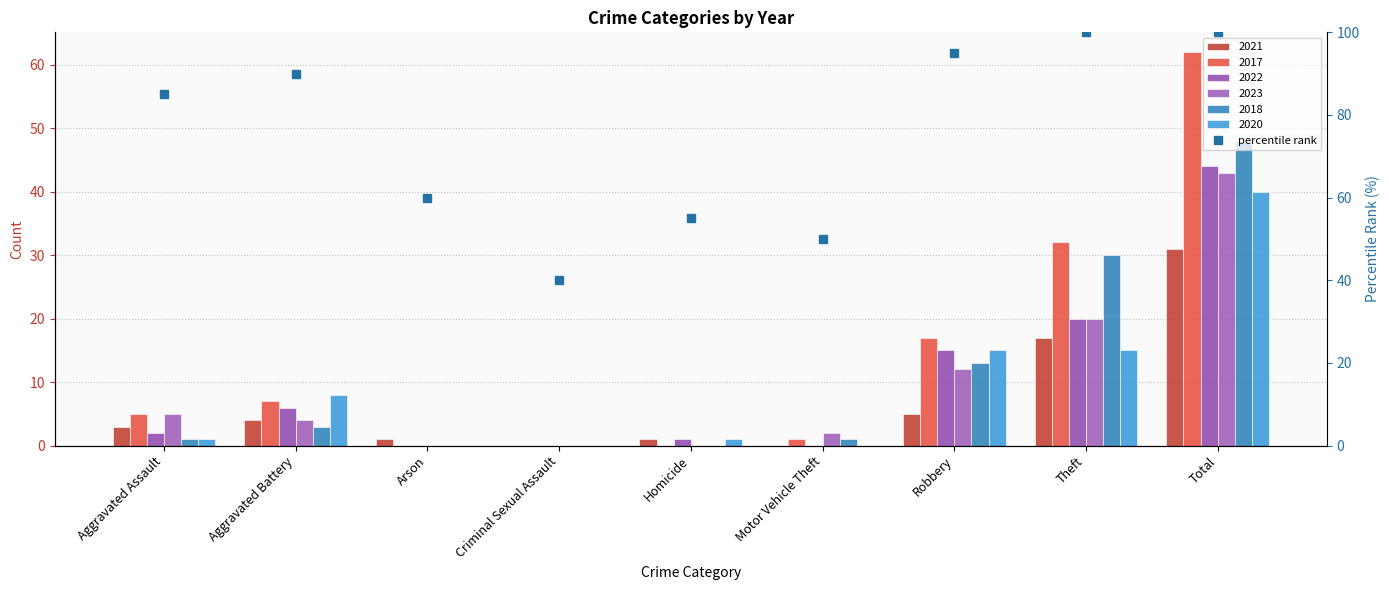

The value at Aggravated Assault is 85. True or false?

True